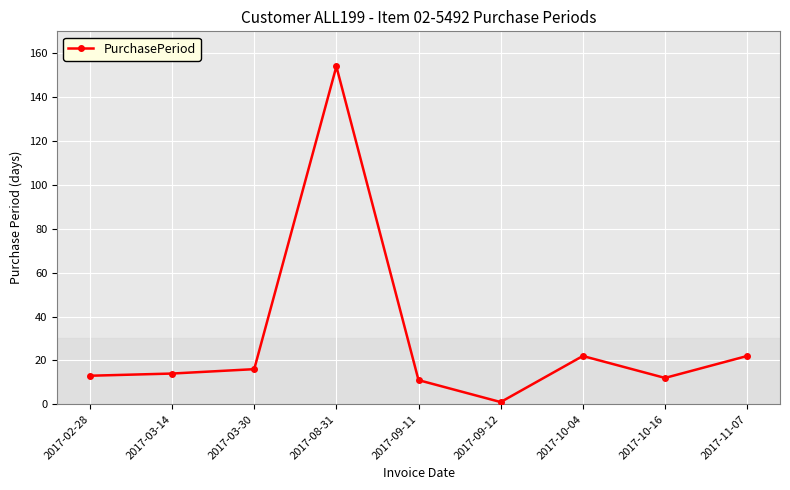

Between 2017-08-31 and 2017-09-11, which is larger?

2017-08-31